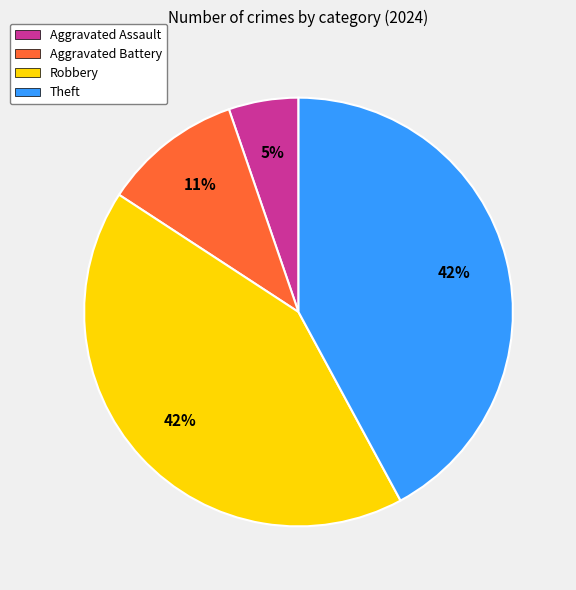

To the nearest percent, what is the average slice percentage?

25%